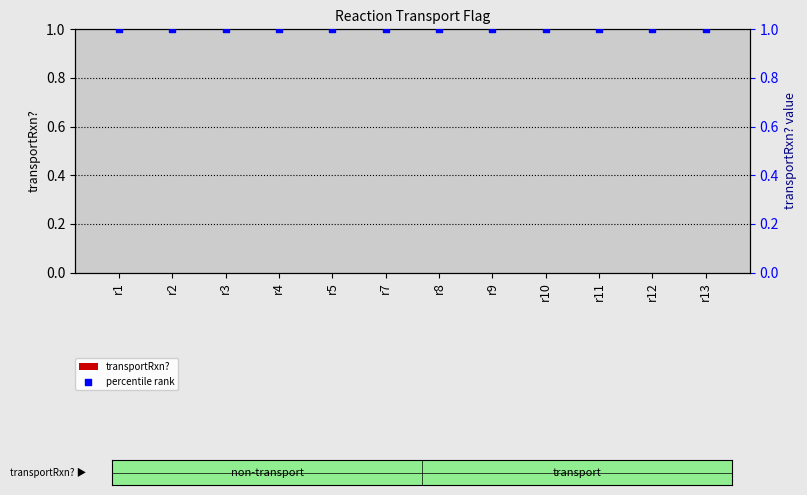

Which series has the widest spread of Y values?

transportRxn?